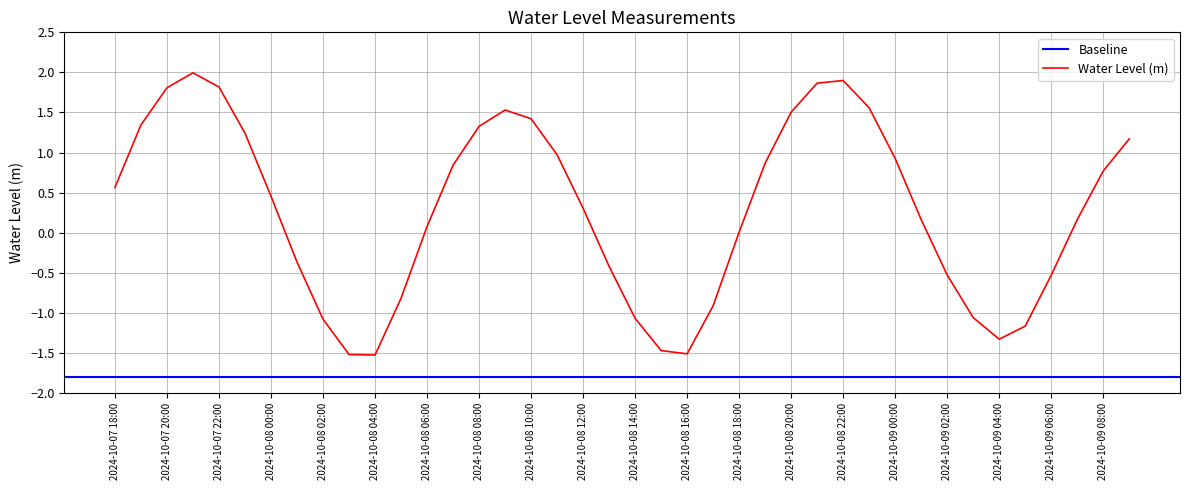

What is the average value?

0.3